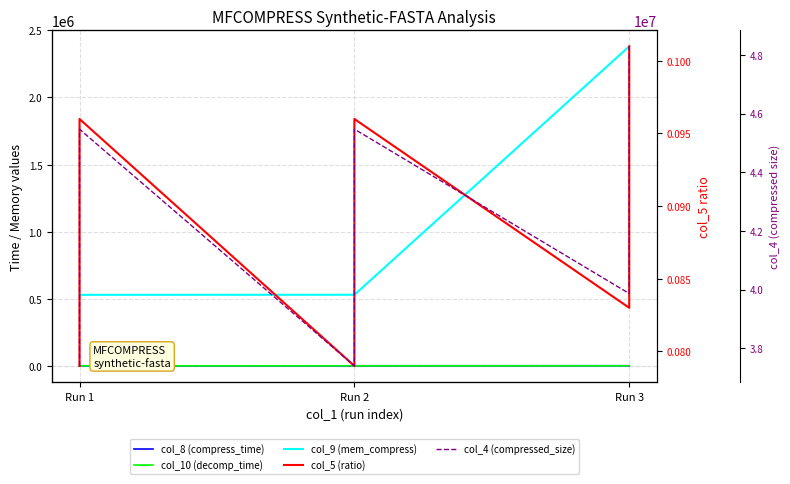

True or false: col_9 (mem_compress) and col_10 (decomp_time) intersect in this chart.

False